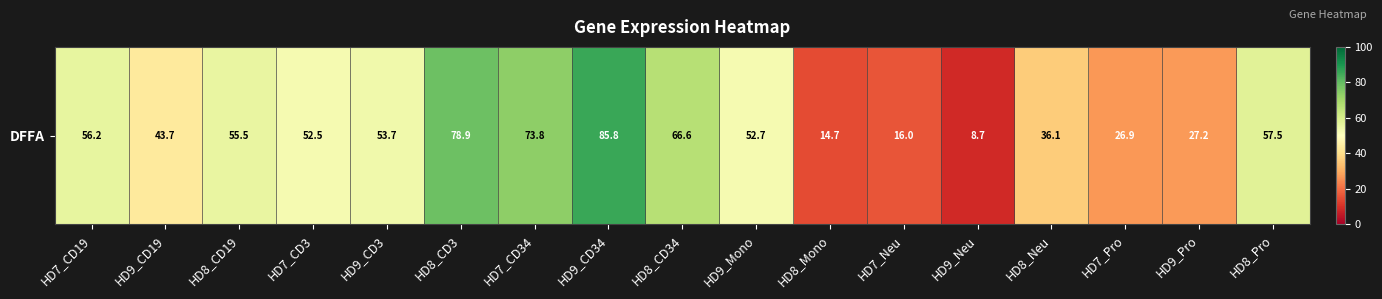

How many values are below 52?

7